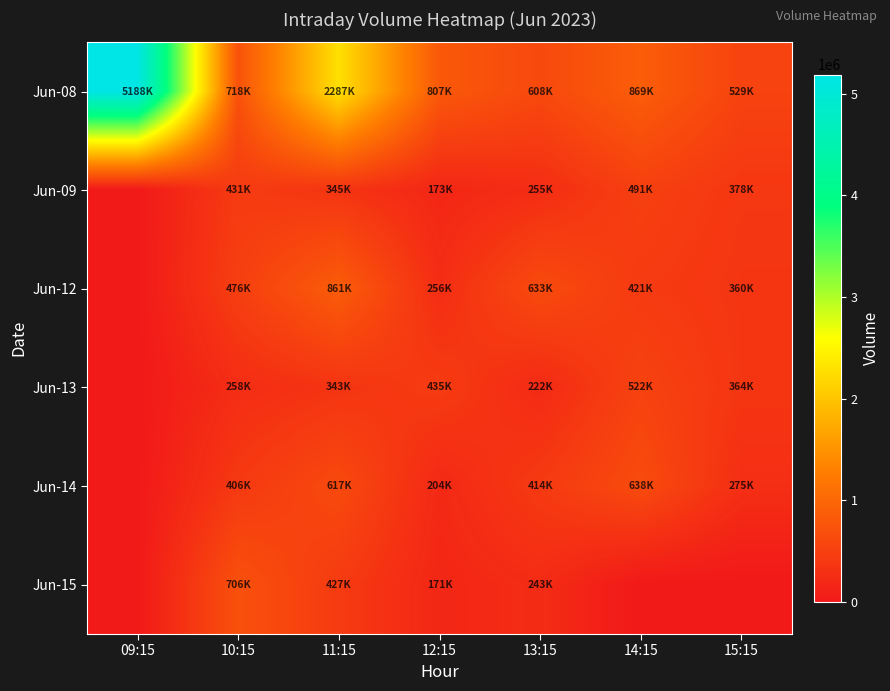

Count the number of data series in this chart.

6